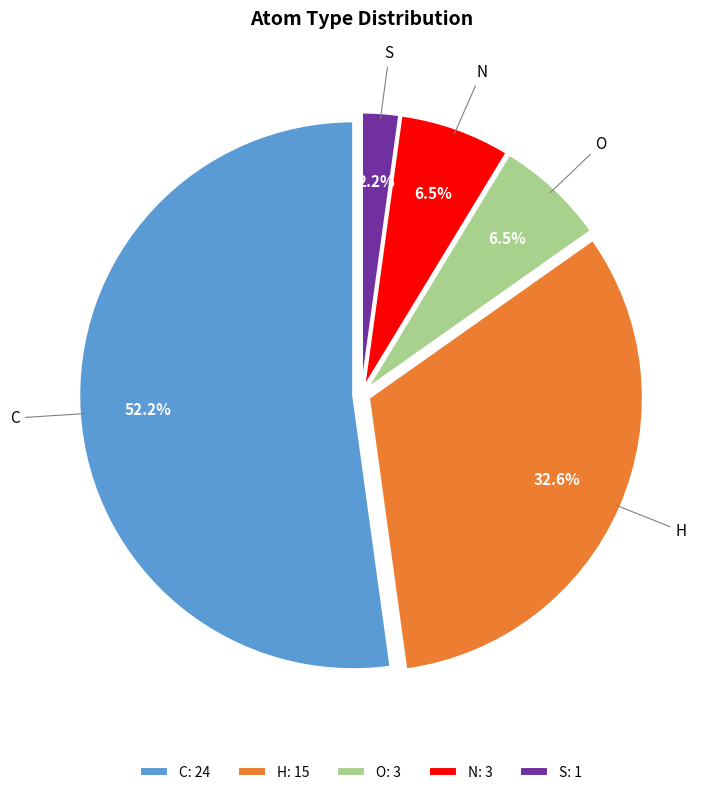

Do S and C together represent more than half of the pie?

Yes